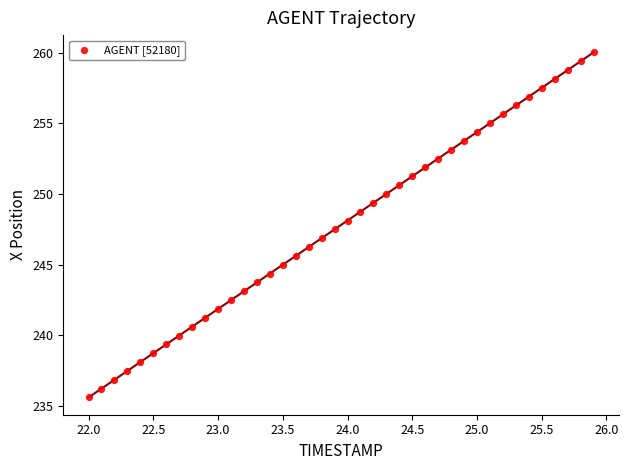

What is the range of X values (max minus min)?

3.9